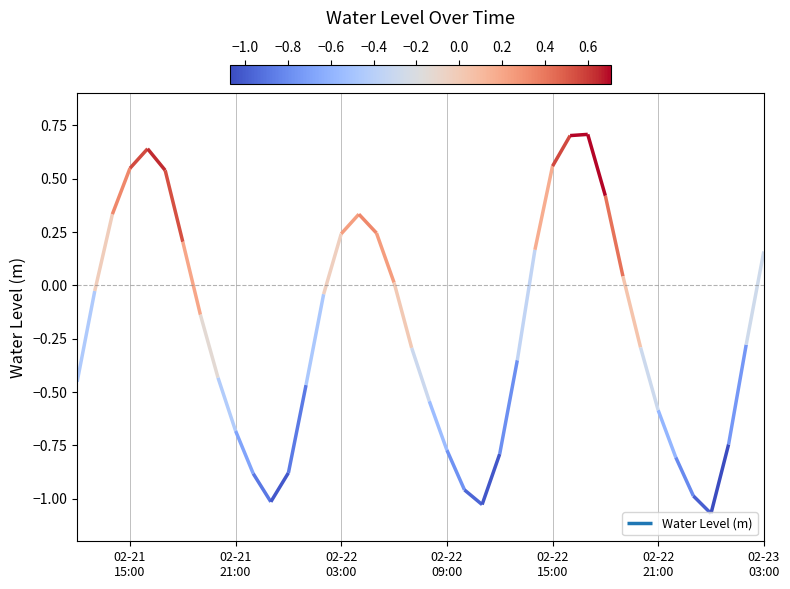

True or false: the data has more than 2 interior local peaks.

True